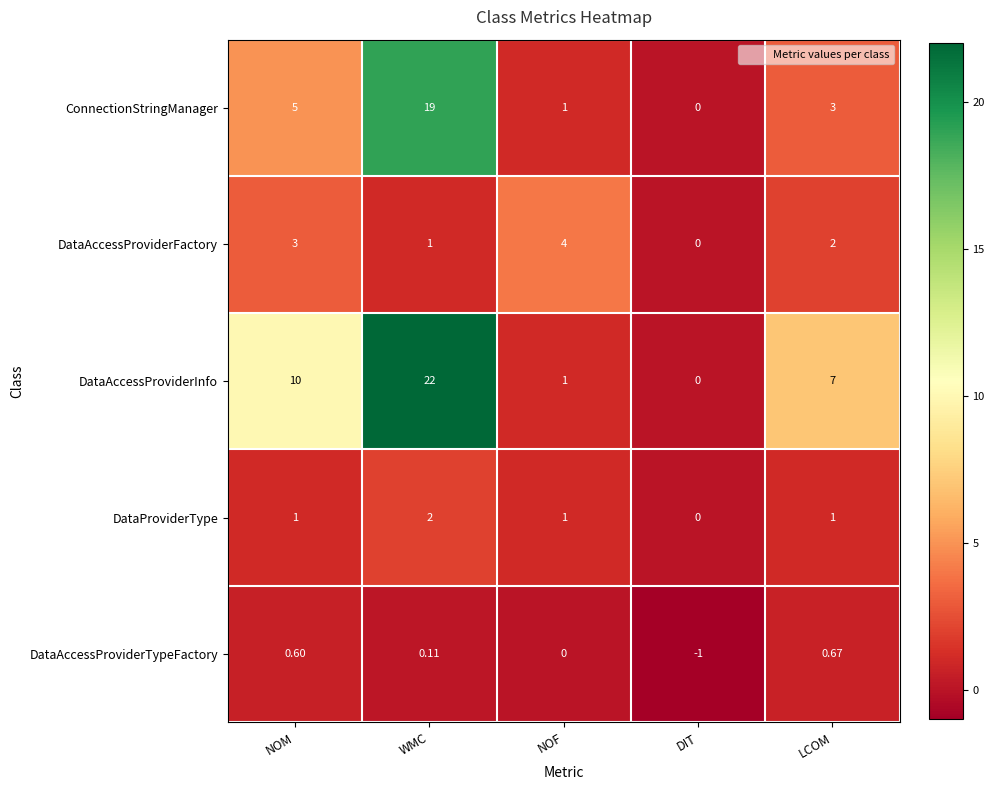

Which label corresponds to the largest value in the chart?

WMC